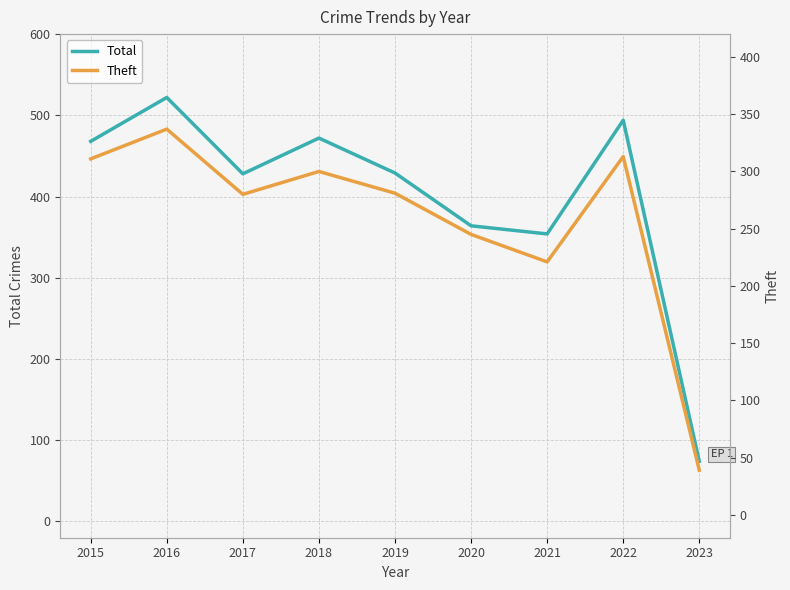

At which label does Theft reach its peak?

2016